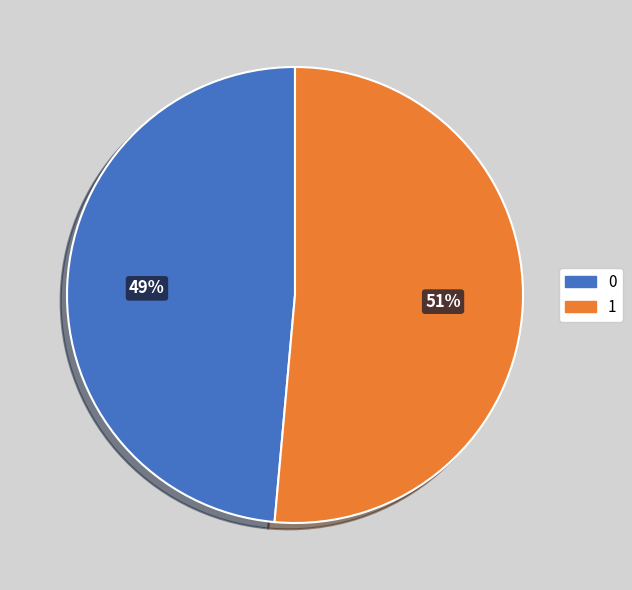

How many segments does this pie chart have?

2